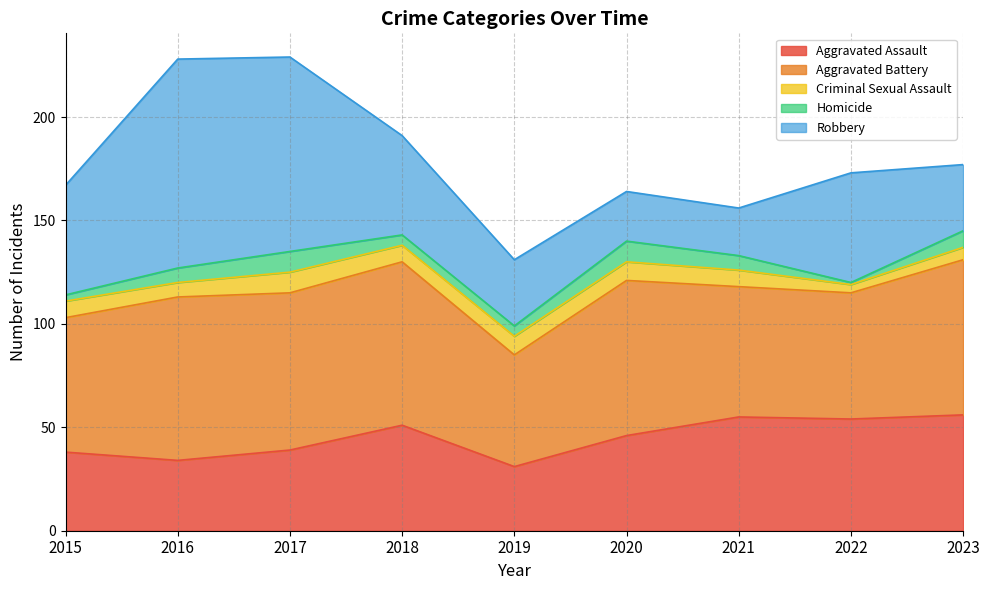

Which series has the largest range (max minus min)?

Robbery